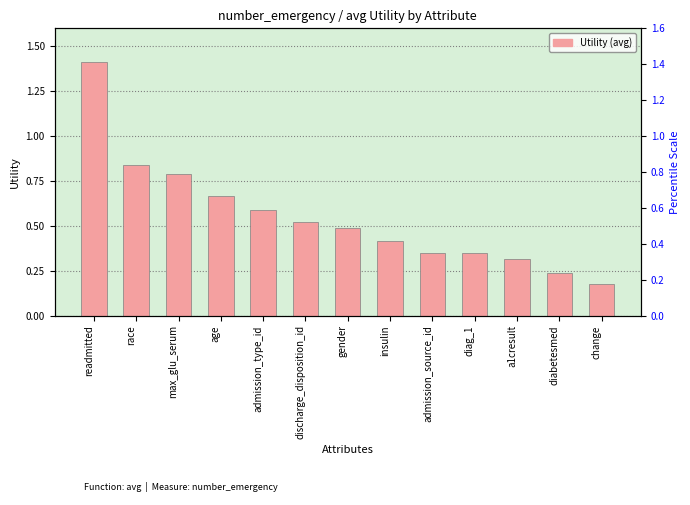

What is the sum of the values at admission_source_id and age?

1.0